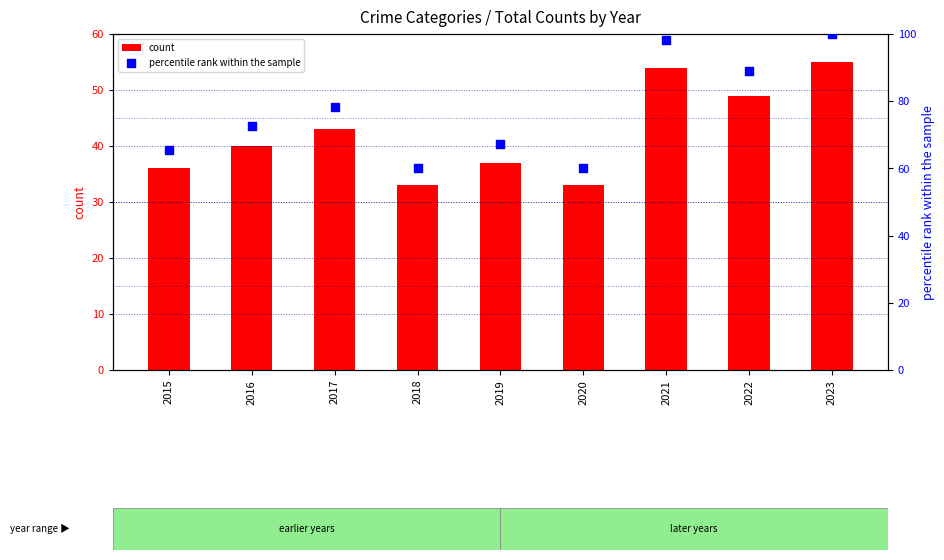

Which series has the widest spread of Y values?

percentile rank within the sample